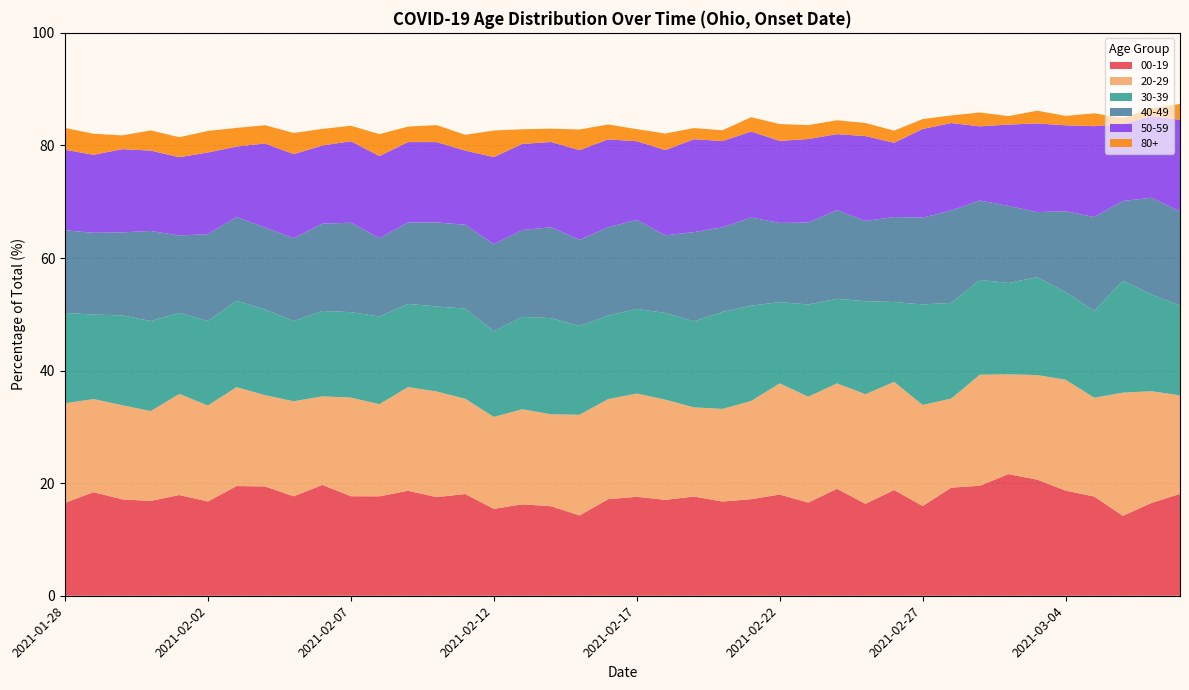

Reading right to left, extract all data points from this chart.

00-19: 18.1	16.5	14.2	17.6	18.7	20.6	21.6	19.5	19.2	15.9	18.8	16.3	19.0	16.6	18.0	17.2	16.7	17.6	17.0	17.6	17.2	14.3	15.9	16.2	15.4	18.1	17.5	18.7	17.7	17.7	19.7	17.7	19.4	19.5	16.7	17.9	16.8	17.1	18.4	16.5
20-29: 17.5	19.9	21.9	17.5	19.7	18.6	17.7	19.7	15.8	18.0	19.2	19.5	18.7	18.8	19.7	17.5	16.5	15.8	17.8	18.3	17.8	17.9	16.3	16.9	16.3	16.9	18.8	18.4	16.4	17.5	15.7	16.9	16.2	17.6	17.1	18.0	16.0	16.7	16.5	17.7
30-39: 15.9	17.2	19.9	15.4	15.6	17.4	16.2	16.8	17.0	17.9	14.2	16.5	15.0	16.4	14.4	16.9	17.2	15.3	15.4	15.0	14.8	15.8	17.1	16.4	15.2	16.0	15.1	14.8	15.6	15.2	15.2	14.2	15.2	15.3	15.0	14.4	16.0	16.0	15.0	16.0
40-49: 16.8	17.2	14.2	16.7	14.4	11.6	13.7	14.1	16.4	15.4	15.1	14.3	15.8	14.6	14.1	15.7	15.0	15.8	13.8	15.8	15.7	15.3	16.1	15.4	15.5	14.9	14.9	14.5	13.9	15.9	15.5	14.7	14.6	14.9	15.4	13.8	16.0	14.8	14.5	14.7
50-59: 16.3	14.5	13.6	16.1	15.3	15.7	14.5	13.2	15.5	15.8	13.2	15.1	13.5	14.8	14.6	15.3	15.3	16.5	15.1	14.0	15.6	15.9	15.1	15.3	15.5	13.2	14.3	14.3	14.6	14.5	13.9	14.9	14.9	12.5	14.5	13.9	14.3	14.8	13.9	14.3
80+: 2.8	1.4	1.1	2.3	1.7	2.3	1.5	2.5	1.4	1.8	2.1	2.3	2.5	2.5	3.0	2.5	1.9	2.0	2.9	2.1	2.6	3.7	2.4	2.6	4.7	2.8	3.0	2.8	3.9	2.8	3.0	3.8	3.3	3.3	3.8	3.6	3.6	2.4	3.7	3.9